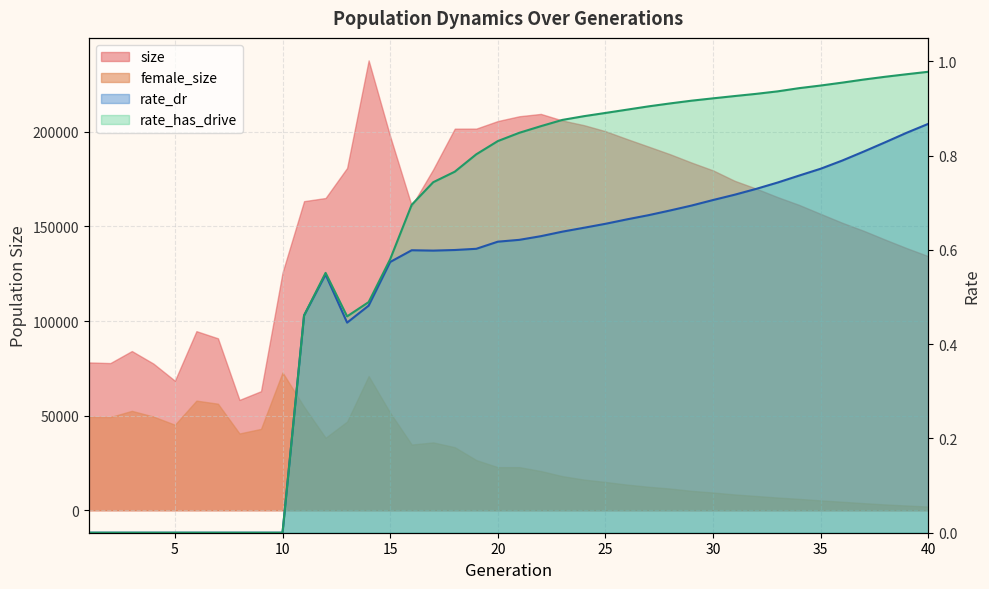

How many values in rate_dr are above zero?

30